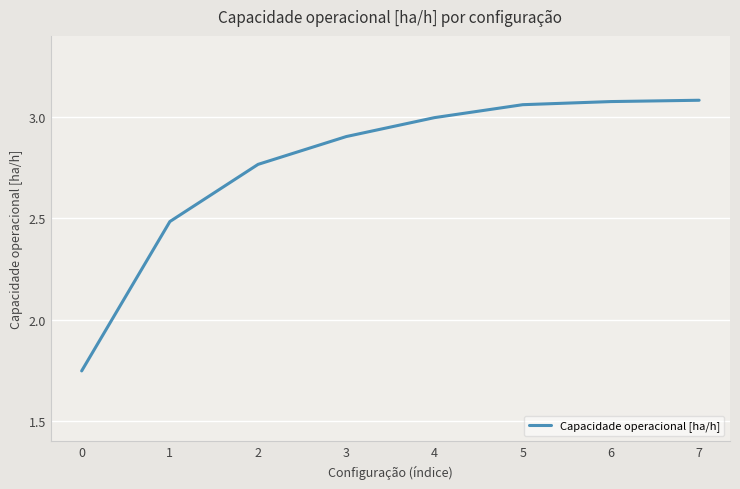

Count the number of values greater than 2.

7